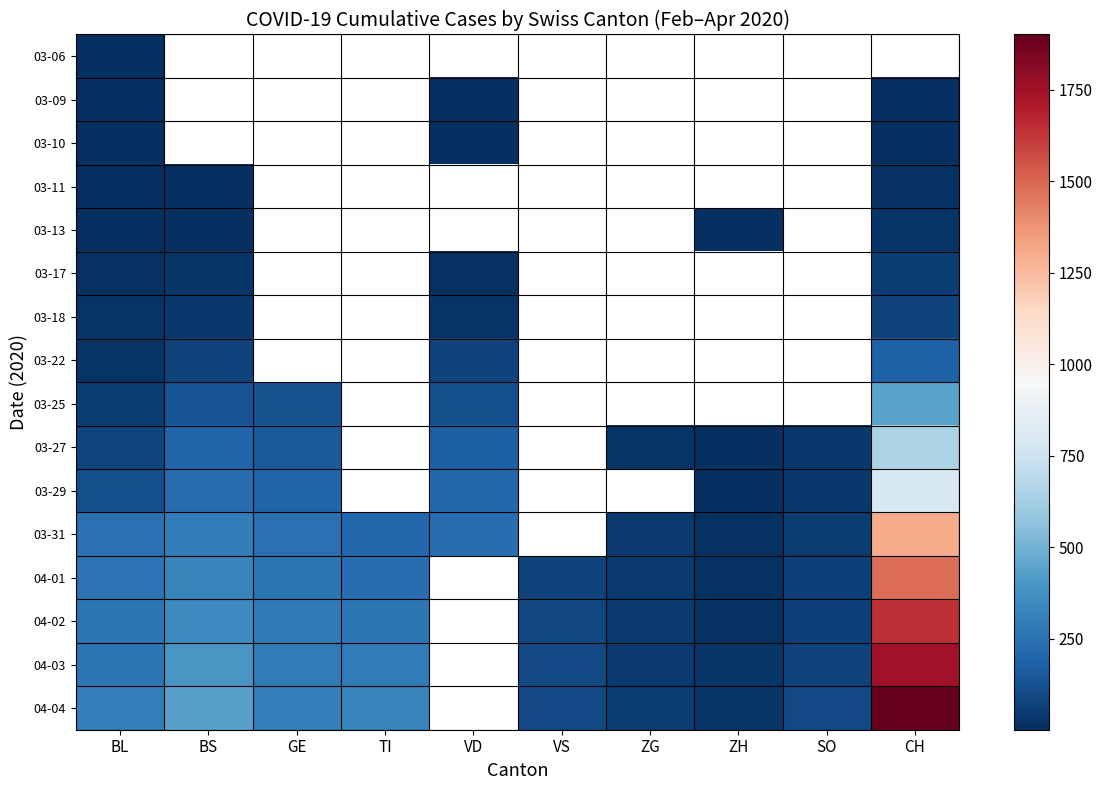

What is the smallest value displayed?

1.0